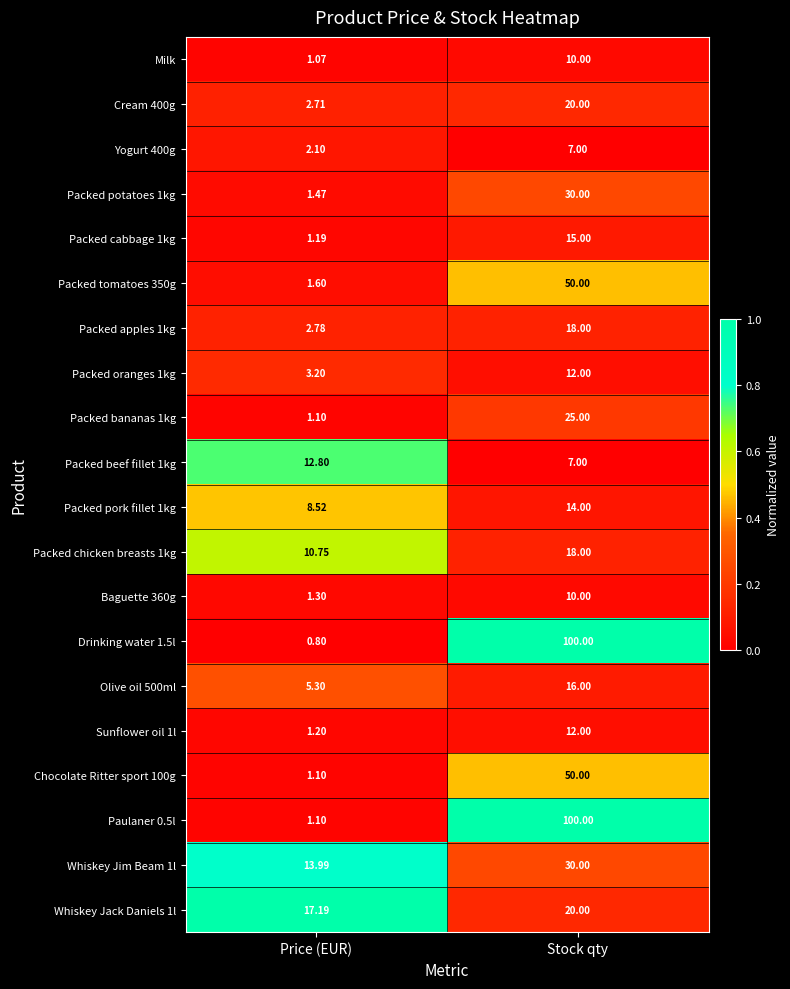

Which category has the highest value across all series?

Stock qty